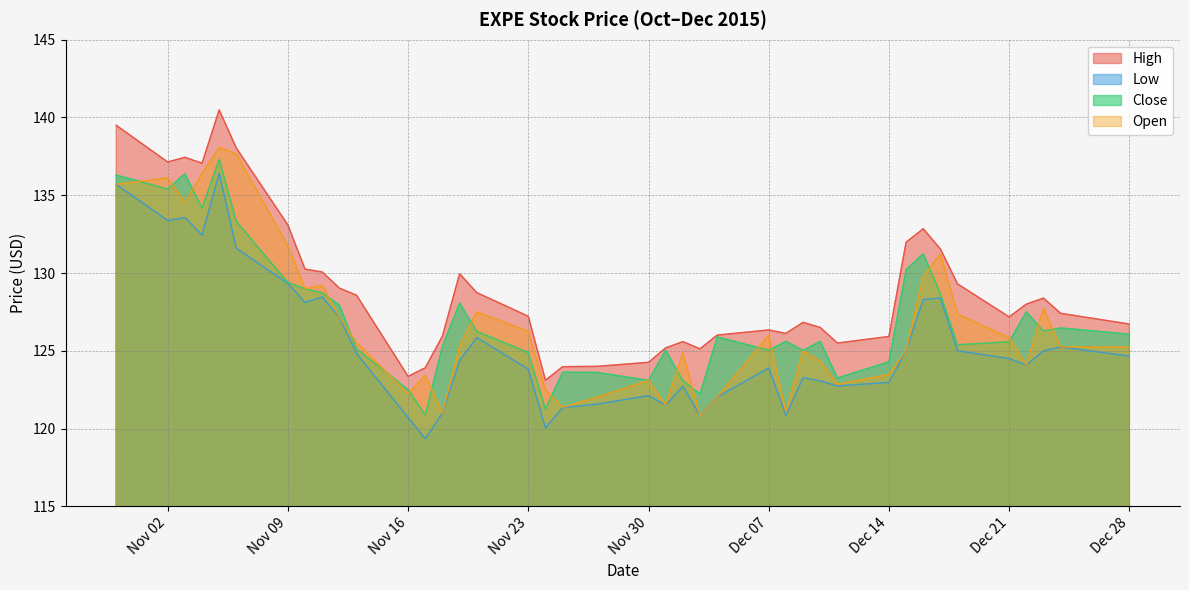

What is the highest value of the Low series?

136.4